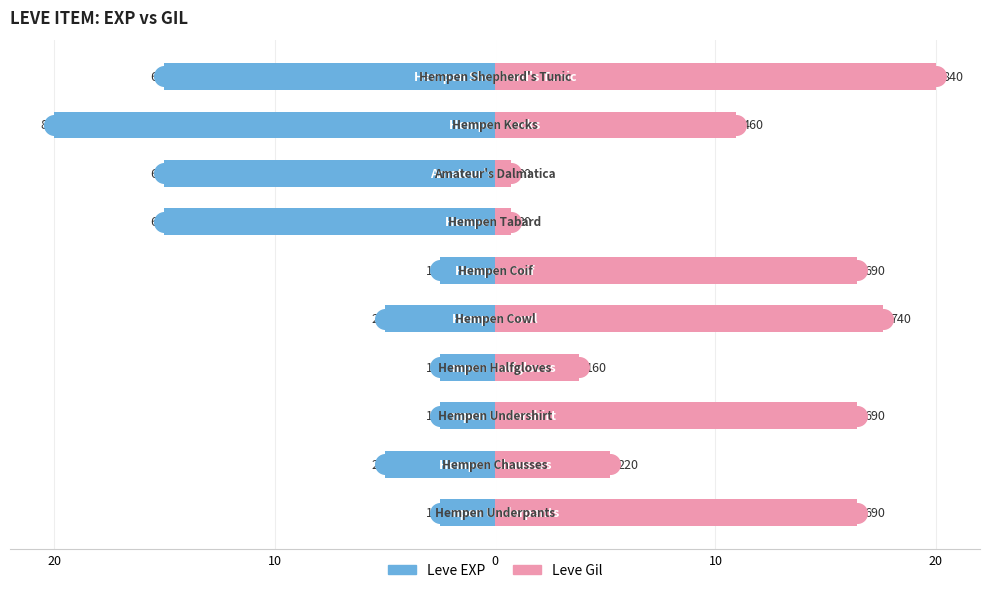

Which series contains the highest Y value?

Leve Gil